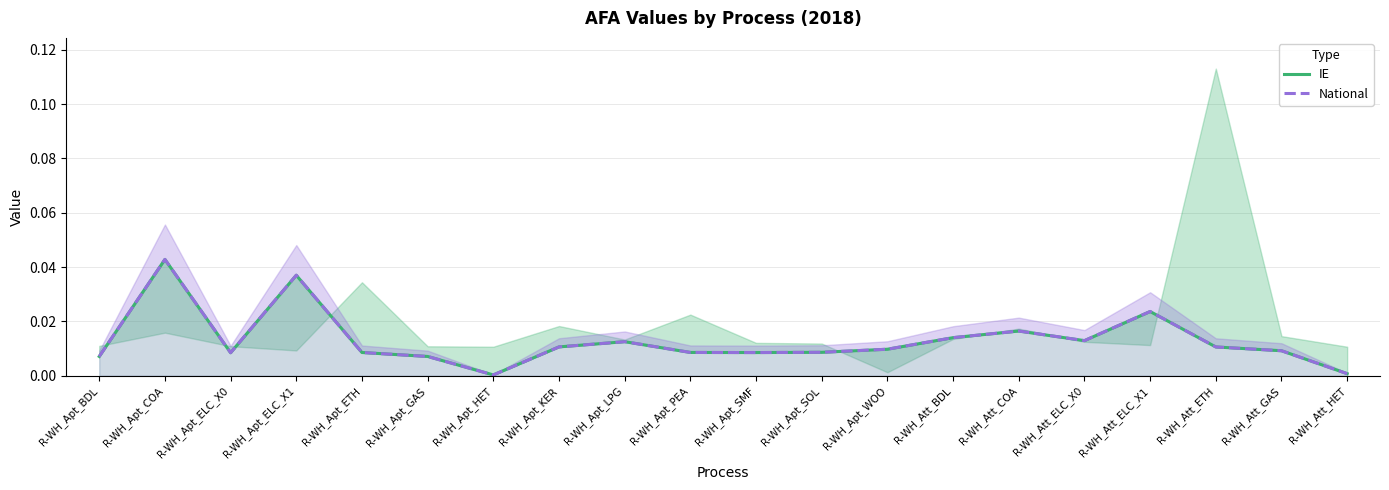

True or false: National has a value of 0.0 at R-WH_Att_GAS.

False